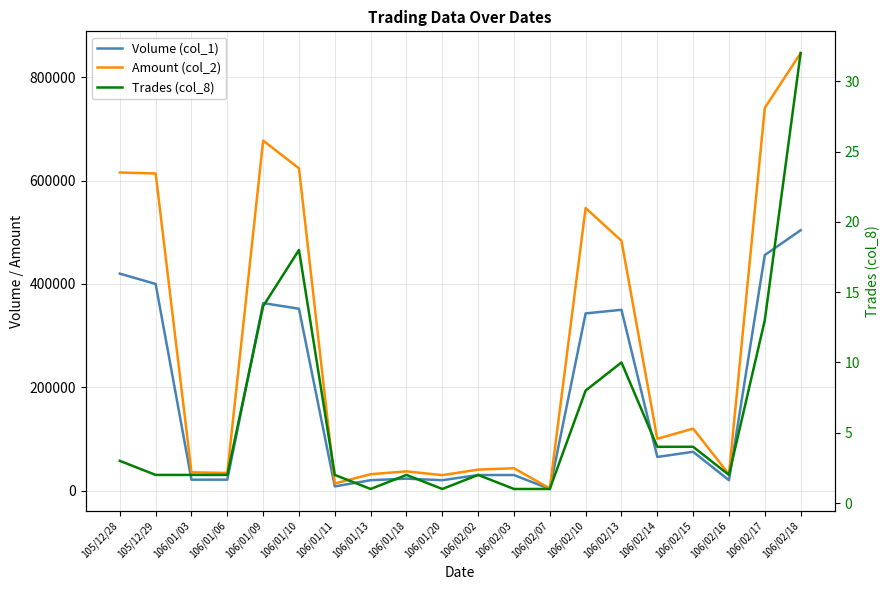

Rank the categories by Volume (col_1) value from highest to lowest.

106/02/18, 106/02/17, 105/12/28, 105/12/29, 106/01/09, 106/01/10, 106/02/13, 106/02/10, 106/02/15, 106/02/14, 106/02/02, 106/02/03, 106/01/18, 106/01/03, 106/01/06, 106/01/13, 106/01/20, 106/02/16, 106/01/11, 106/02/07